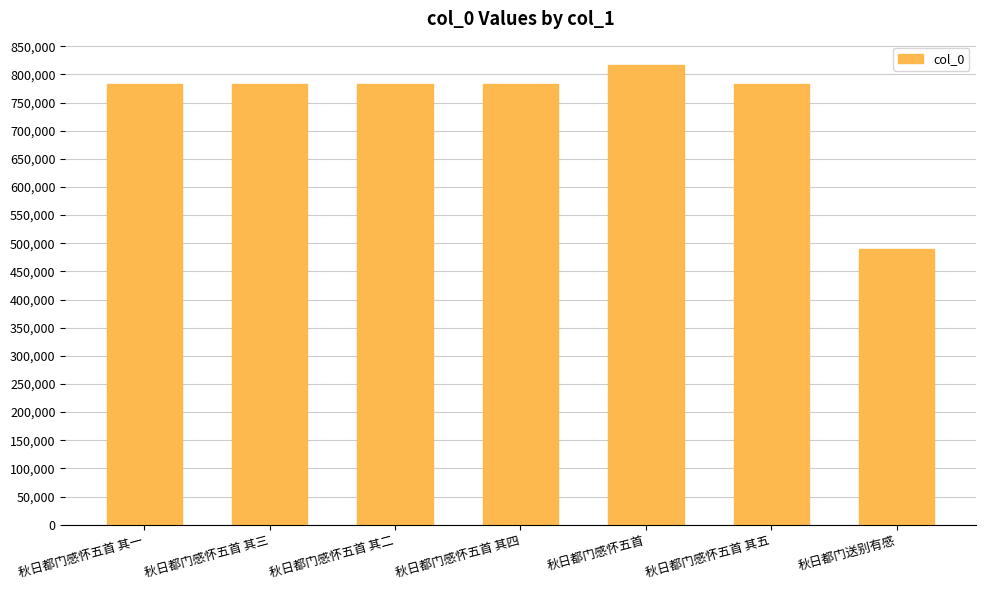

Which has a higher value, 秋日都门感怀五首 其四 or 秋日都门感怀五首?

秋日都门感怀五首